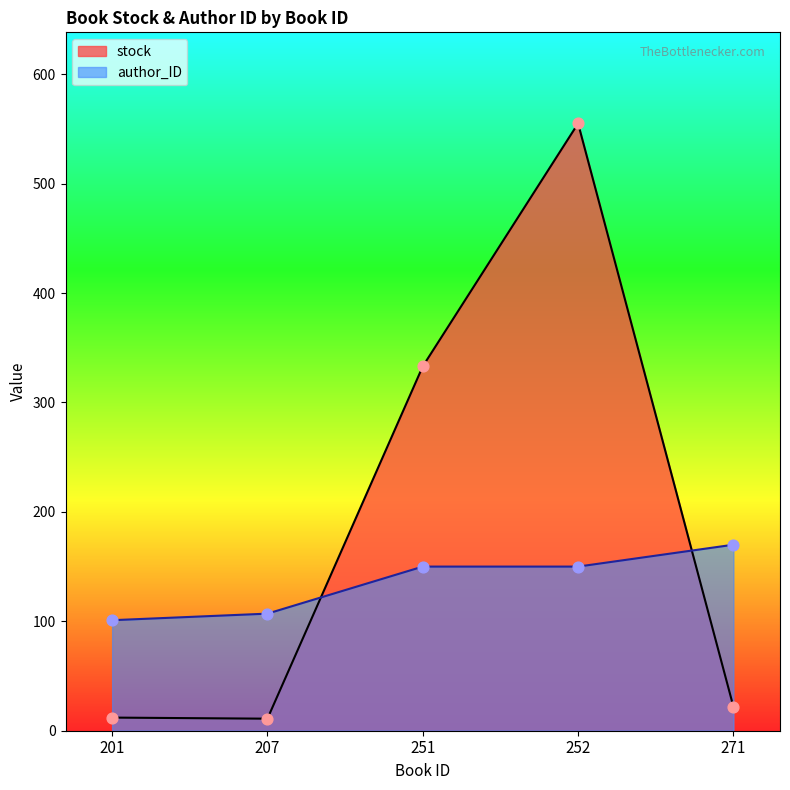

Which series has the widest spread of Y values?

stock